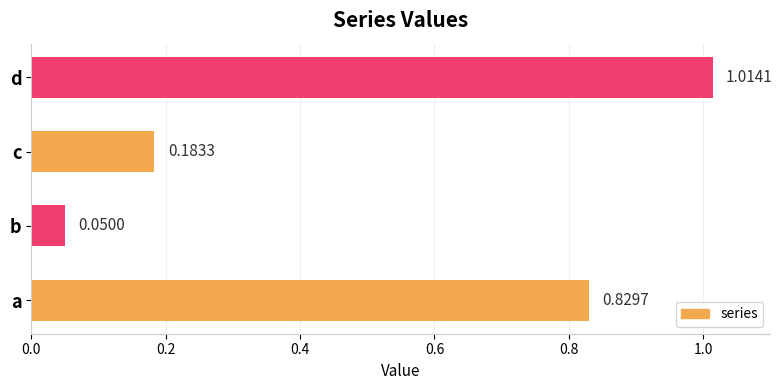

List the labels in order of value, largest first.

d, a, c, b